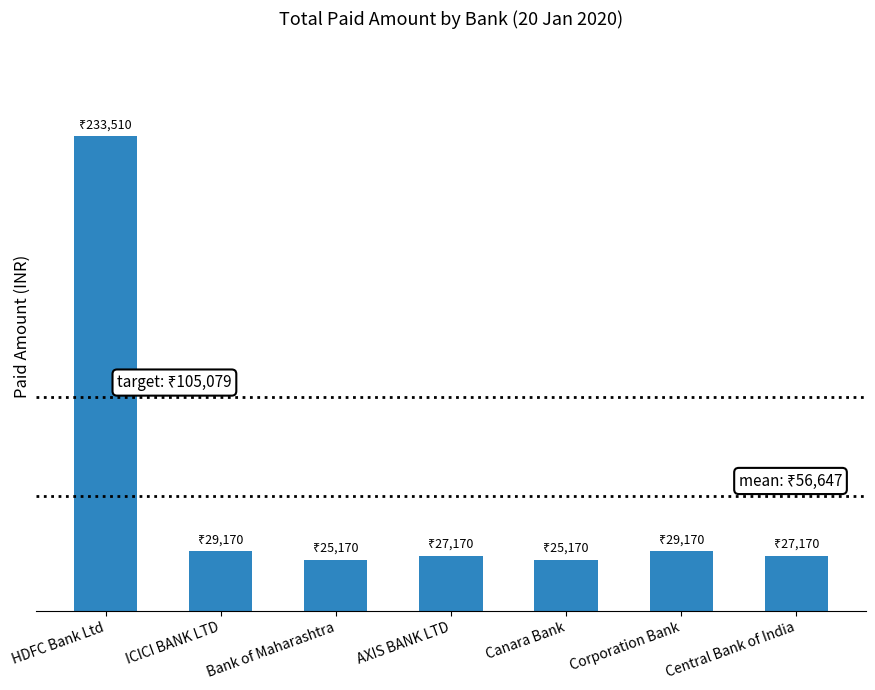

Which label corresponds to the largest value in the chart?

HDFC Bank Ltd